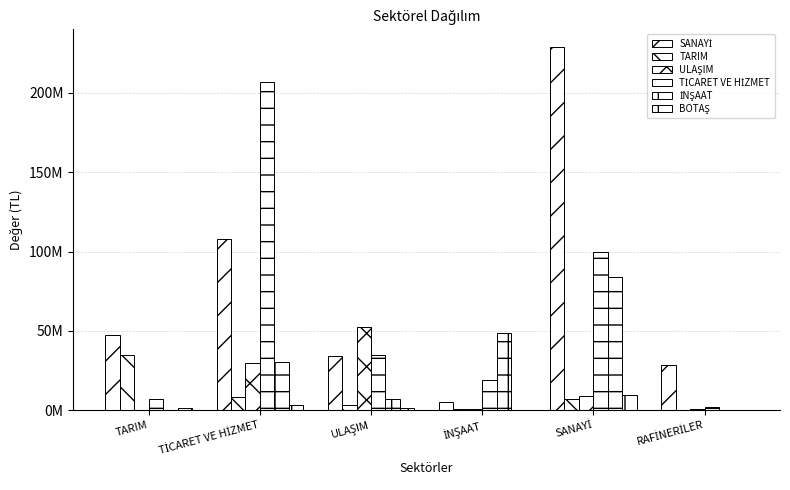

What is the difference between the highest and lowest values at TARIM?

47237724.2